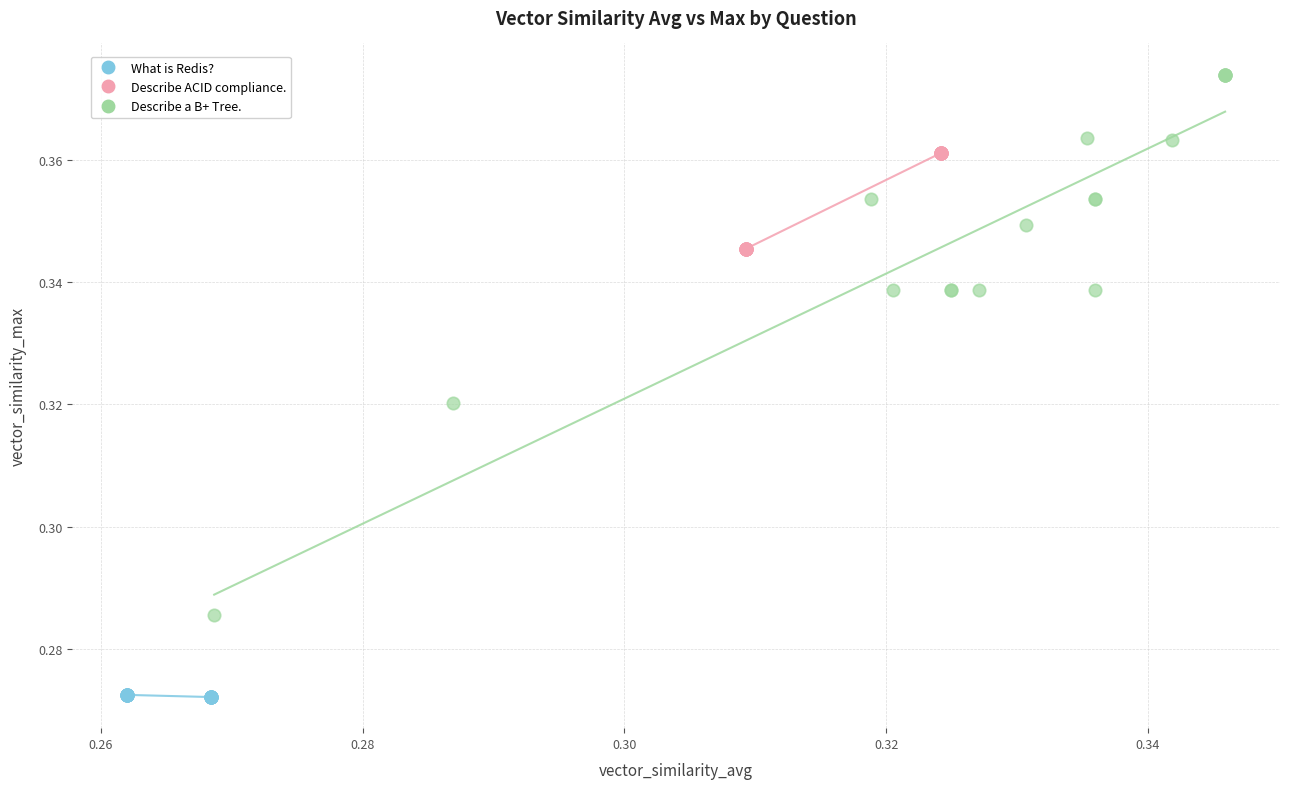

What are all the series names shown in the legend?

What is Redis?, Describe ACID compliance., Describe a B+ Tree.